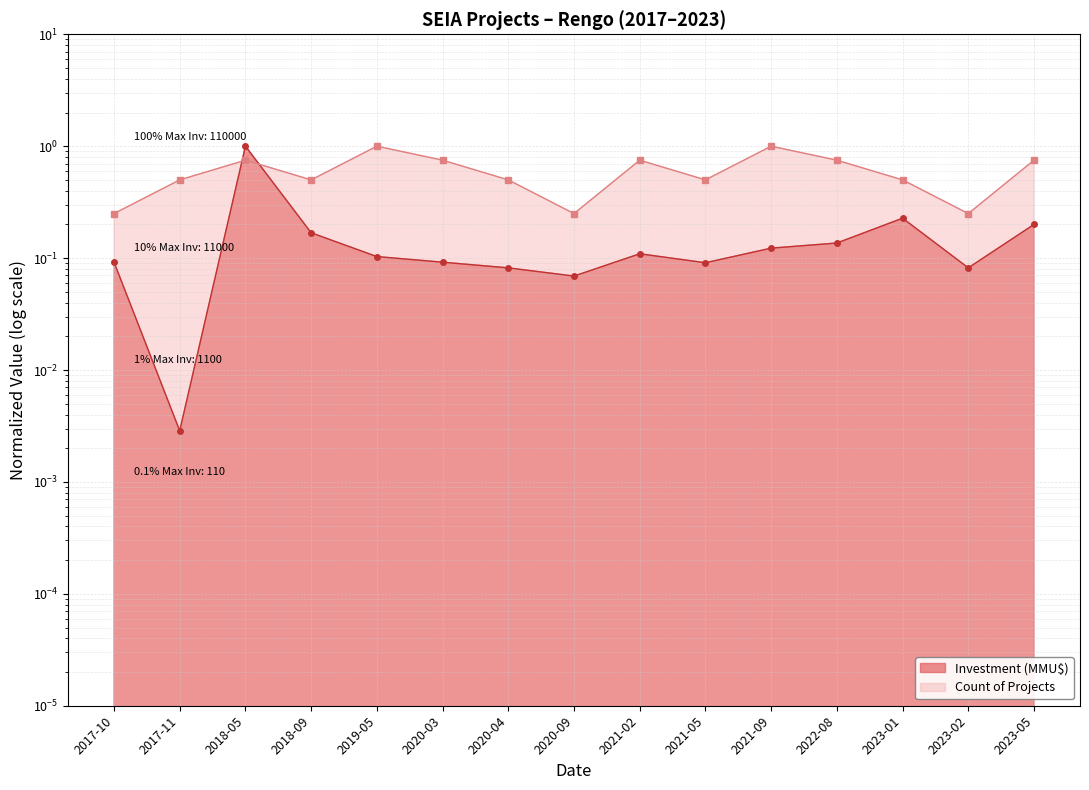

How many times do Investment (MMU$) and Count of Projects cross each other?

2